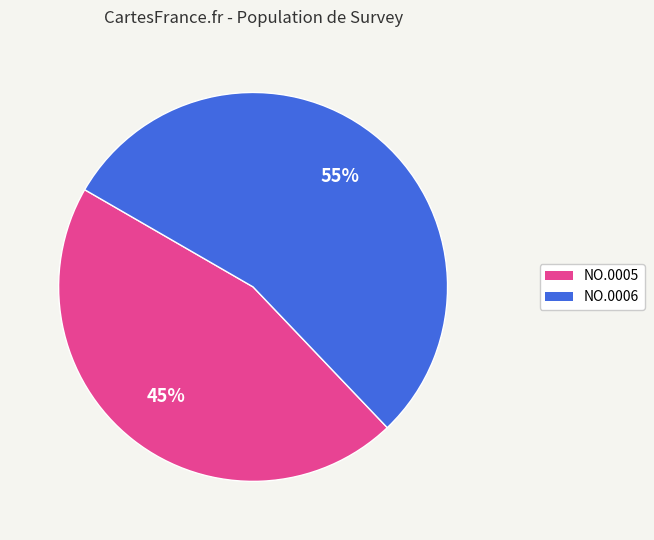

To the nearest percent, what is the average slice percentage?

50%